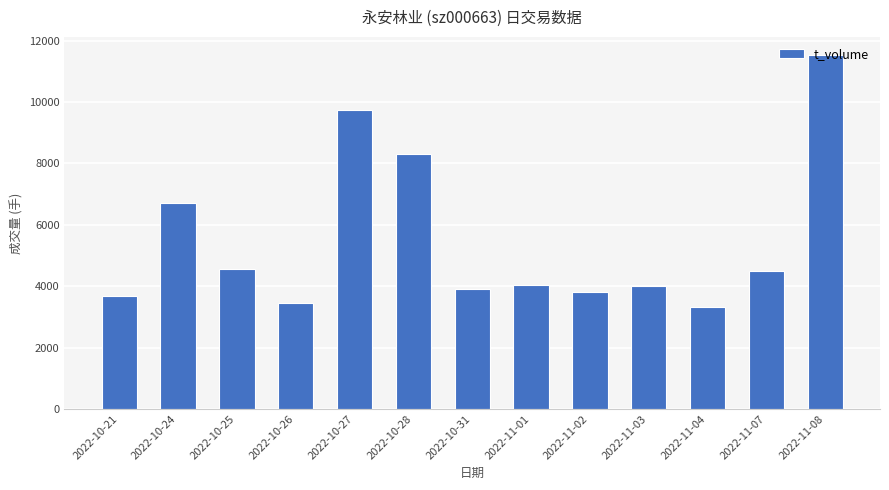

What is the ratio of the value at 2022-10-31 to the value at 2022-10-21?

1.1